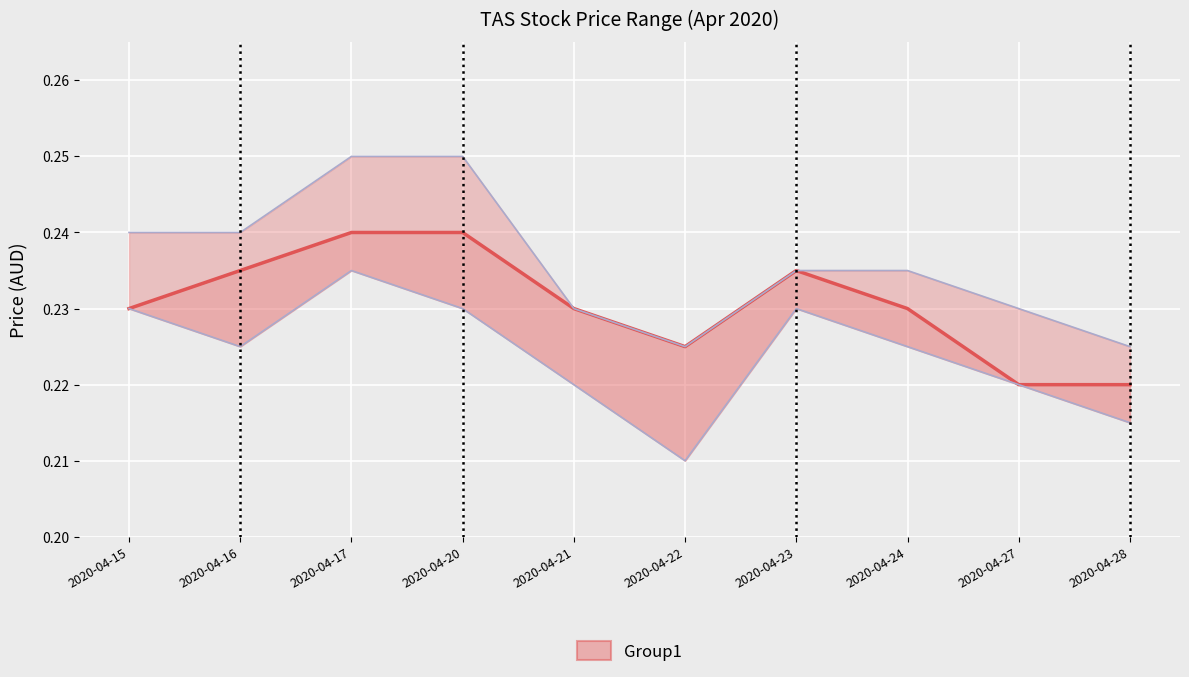

What is the value of the close point at the 8th from the left?

0.2